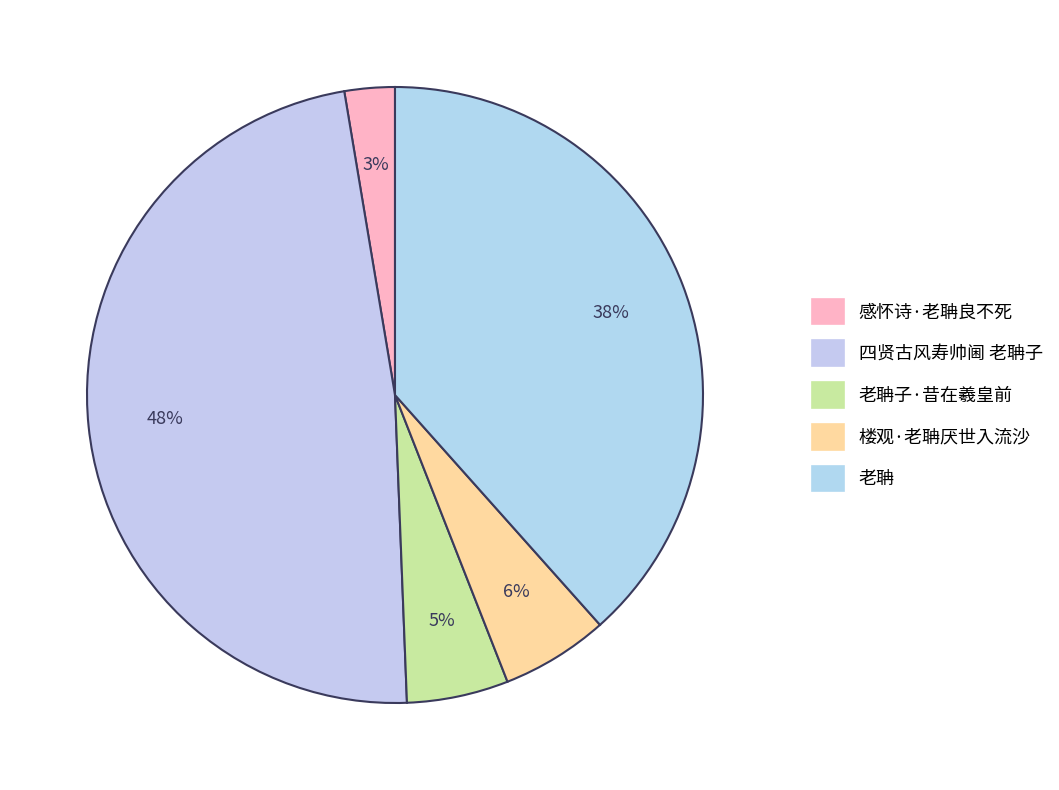

To the nearest percent, what is the combined percentage of 感怀诗·老聃良不死 and 老聃子·昔在羲皇前?

8%